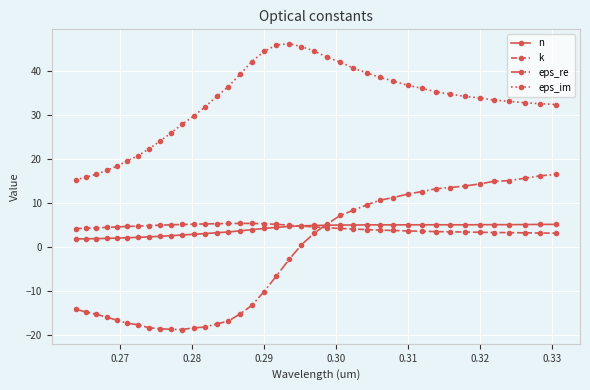

Which series has the largest range (max minus min)?

eps_re